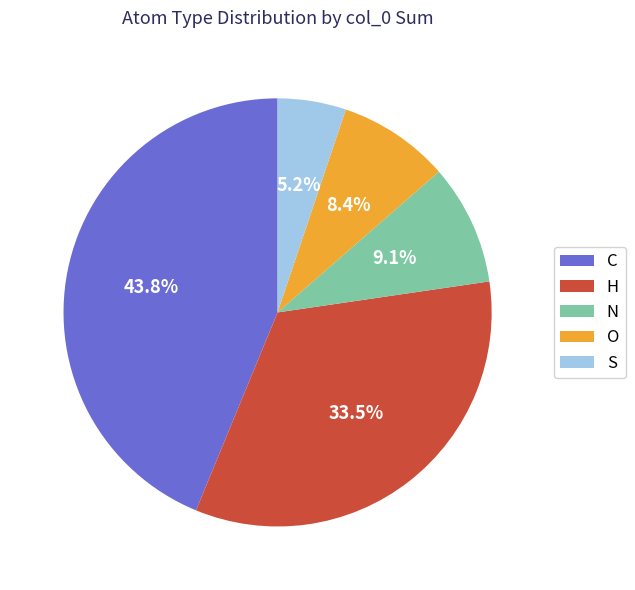

Between H and C, which is larger?

C